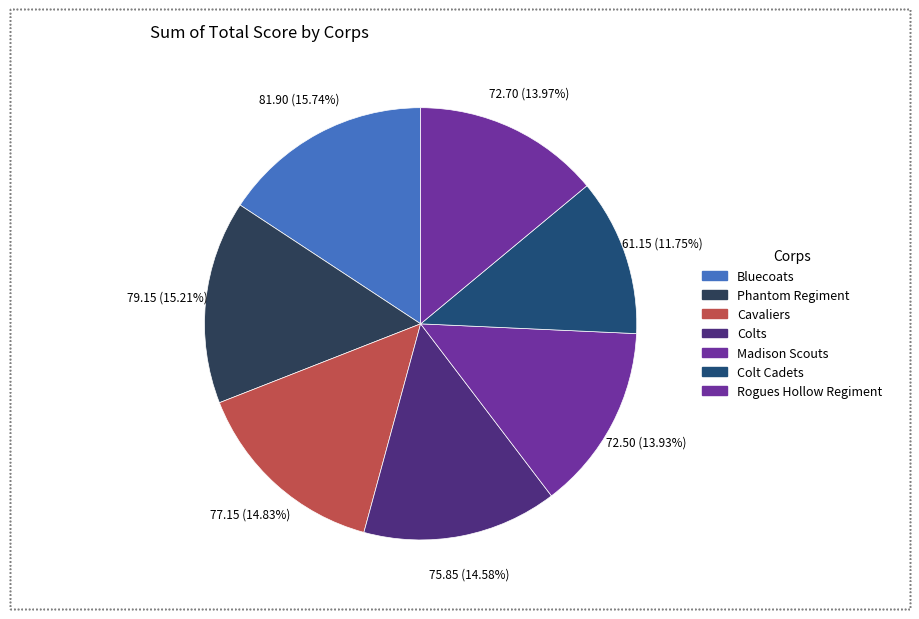

Which slice is the largest?

Bluecoats